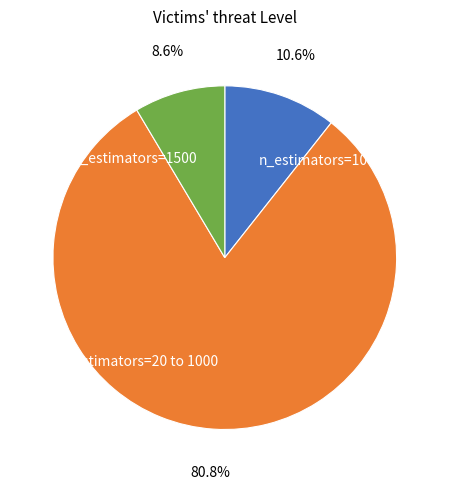

The n_estimators=1500 slice represents 19% of the pie. True or false?

False